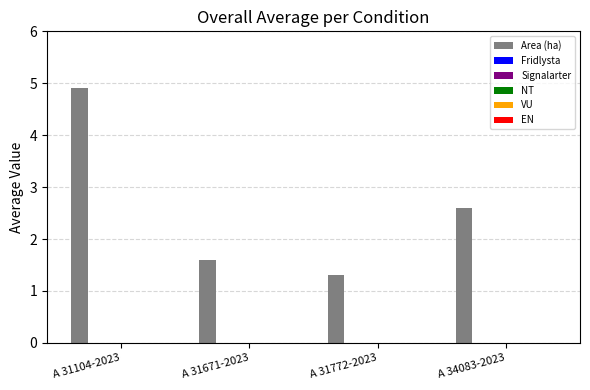

What is the maximum value shown in the chart?

4.9